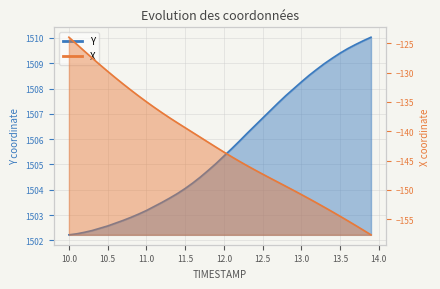

What is the difference between the maximum and second lowest values in the Y series?

7.8